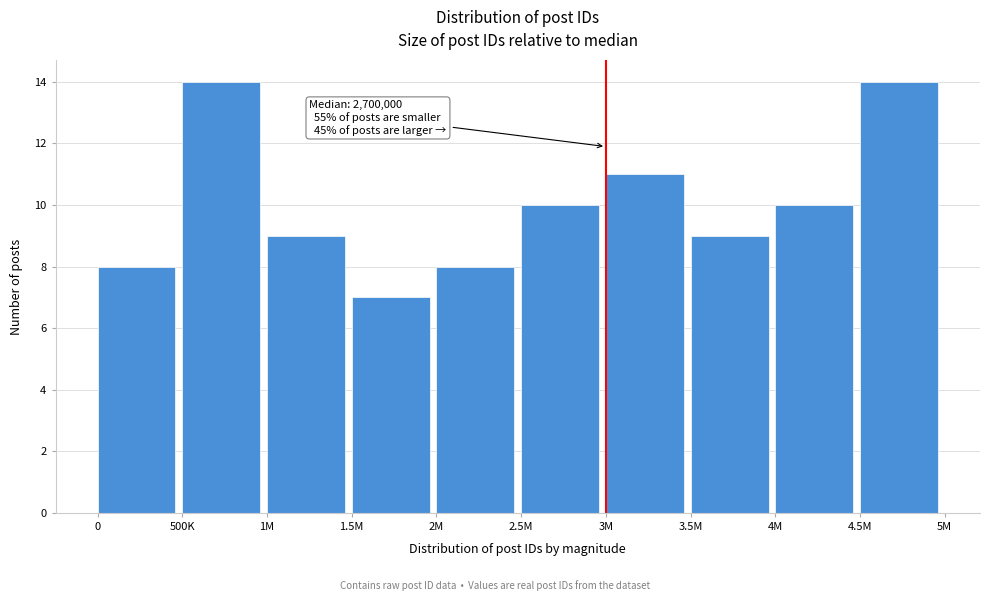

Reading left to right, list all the values displayed in this chart.

8	14	9	7	8	10	11	9	10	14